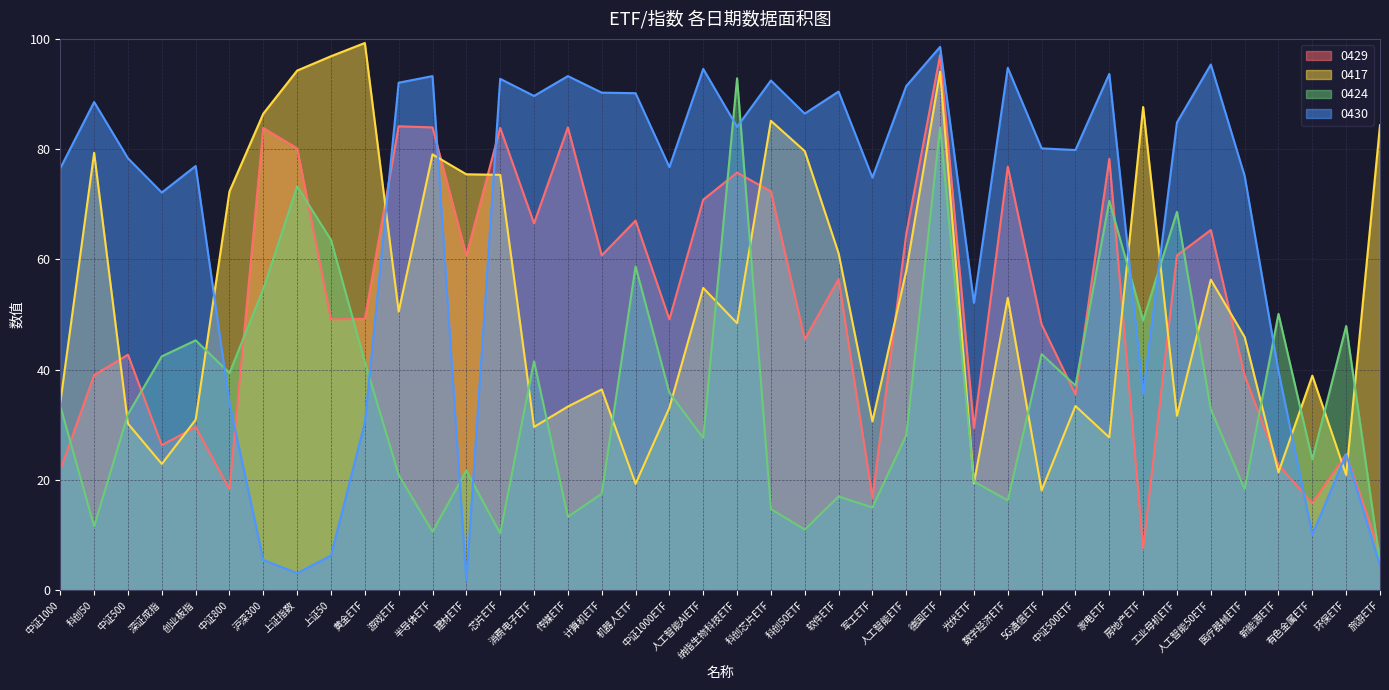

How many lines are shown in the chart?

4